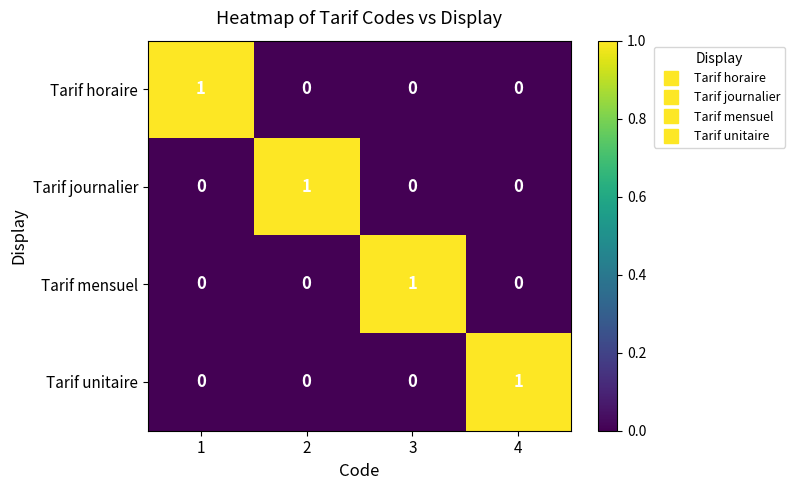

Is it true that Tarif unitaire equals 1 at 4?

True